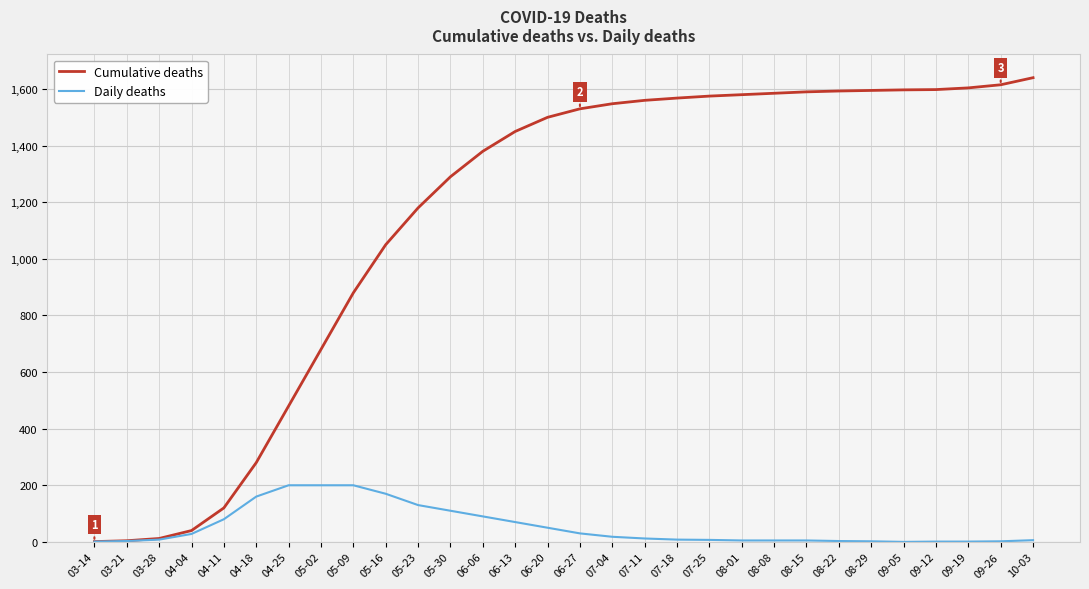

How many values in the Daily deaths series are below 12?

15